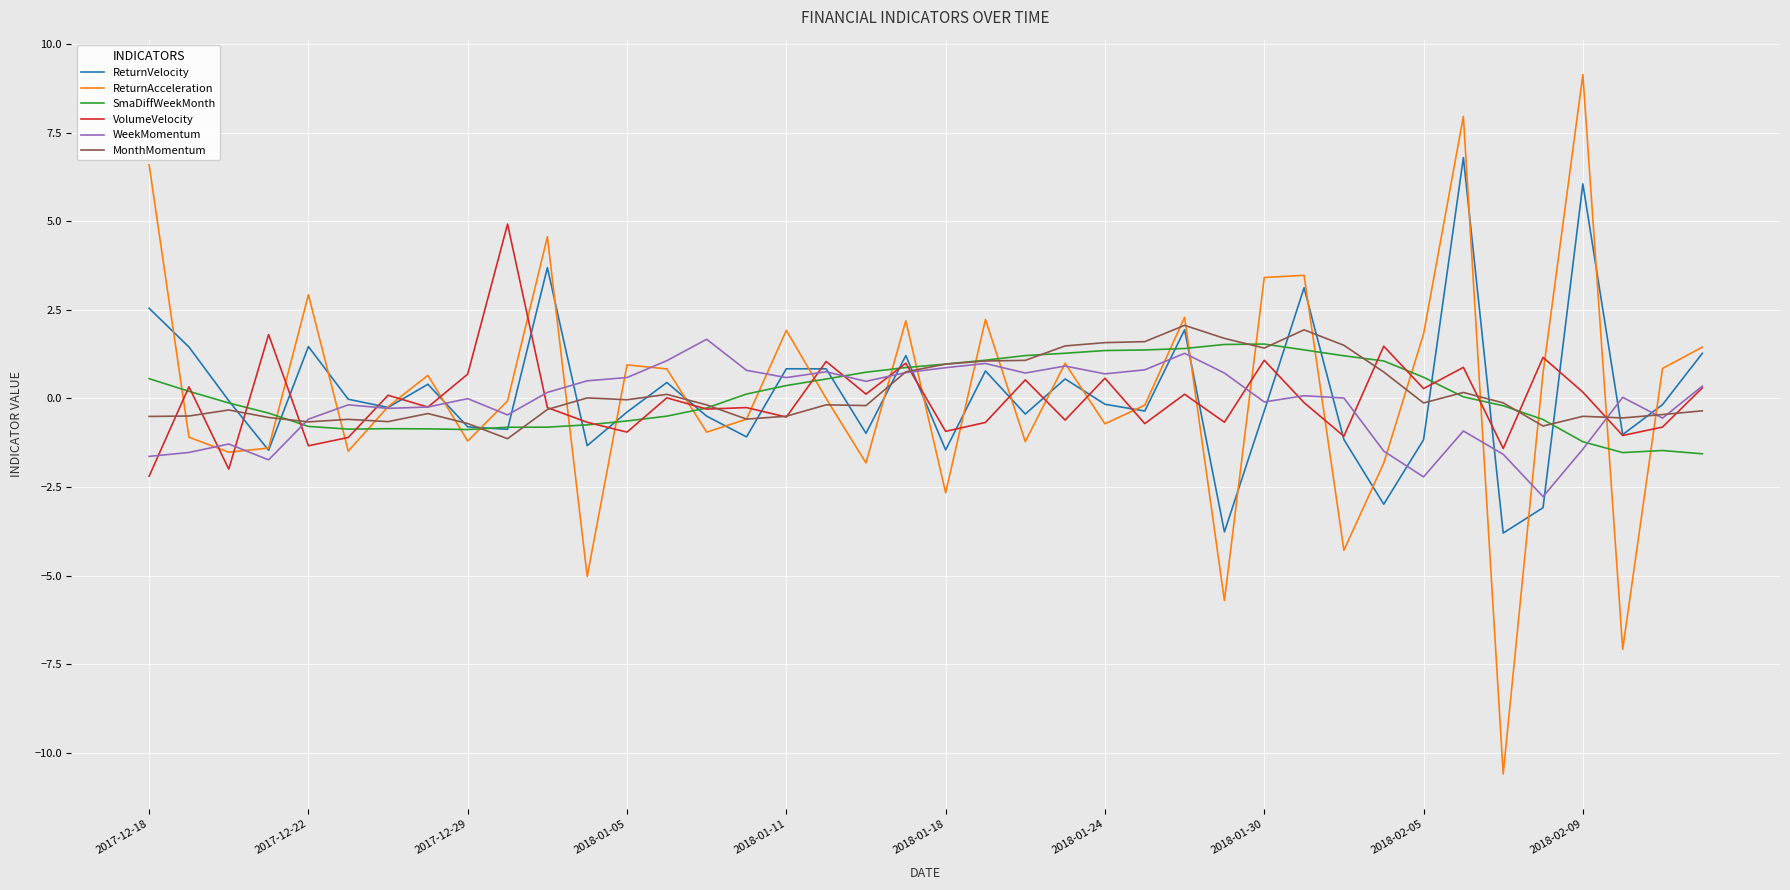

What are all the series names shown in the legend?

ReturnVelocity, ReturnAcceleration, SmaDiffWeekMonth, VolumeVelocity, WeekMomentum, MonthMomentum